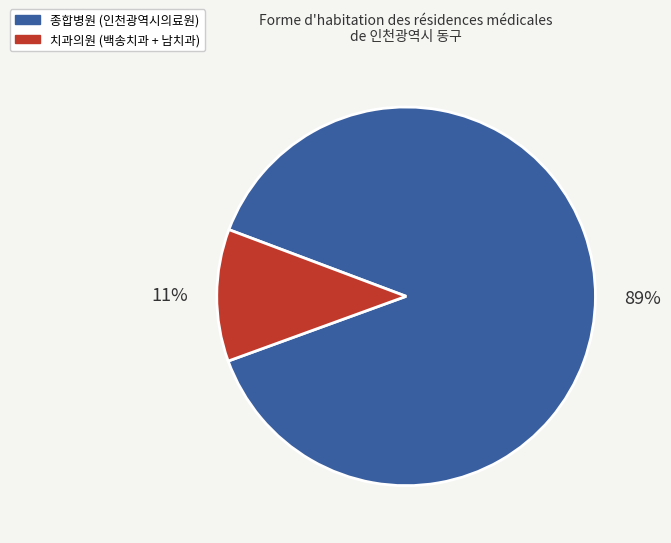

To the nearest percent, what is the average slice percentage?

50%